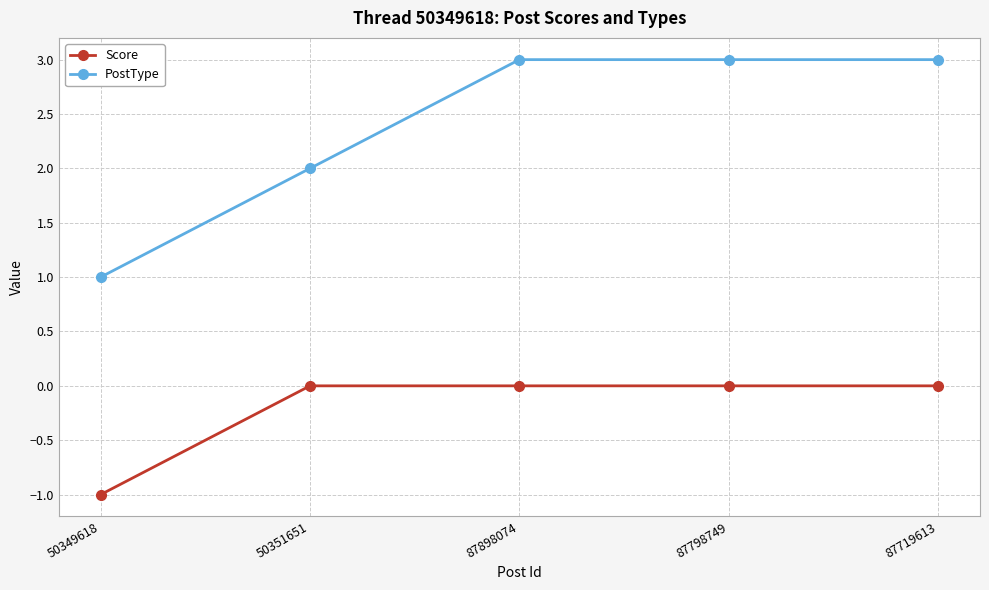

How many categories are shown in the chart?

5